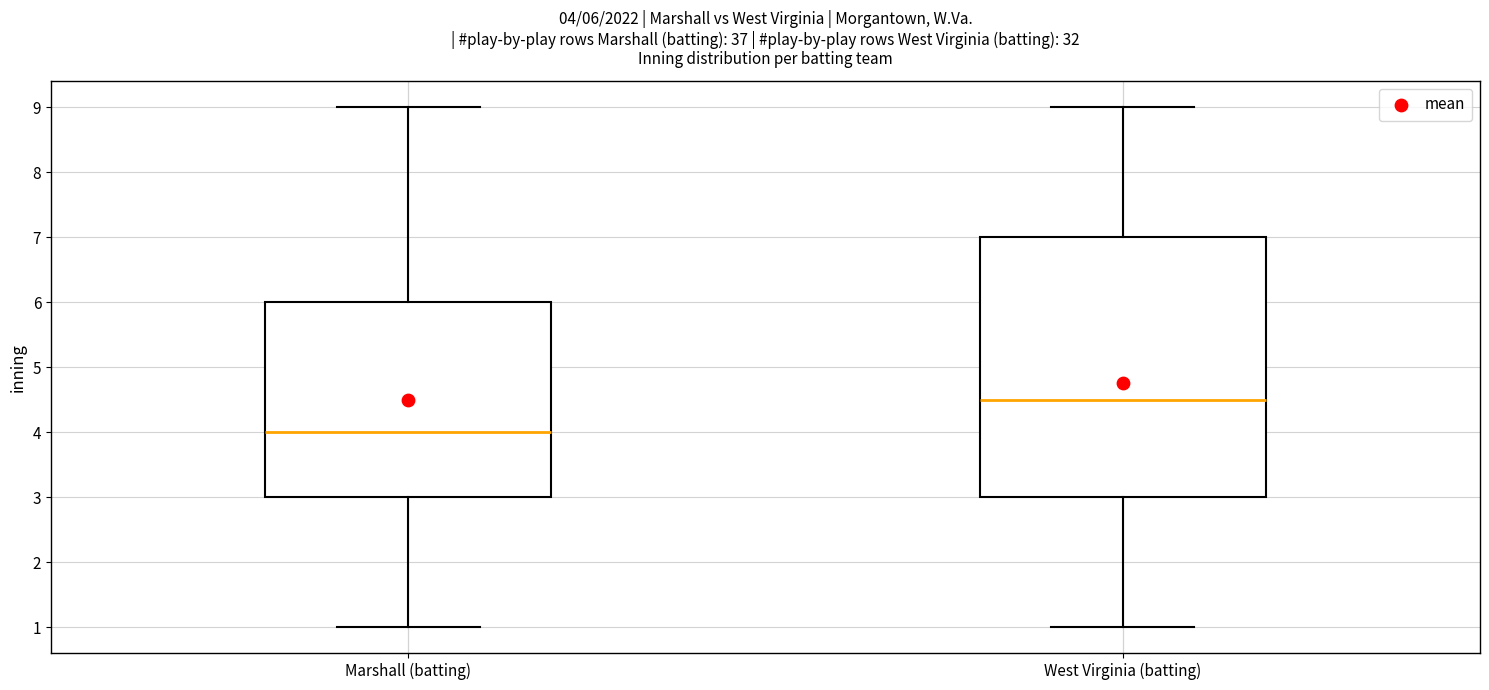

Comparing the boxes themselves (not the whiskers), which one is the tallest?

West Virginia (batting)